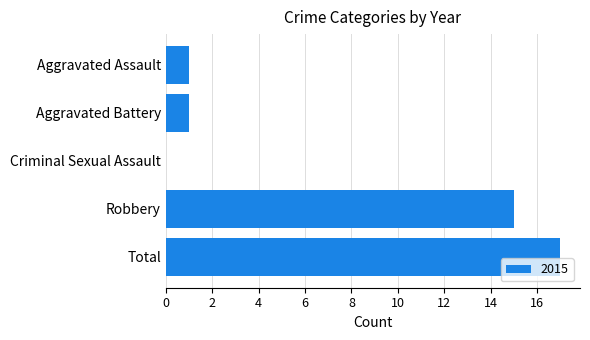

Which category has the highest value across all series?

Total